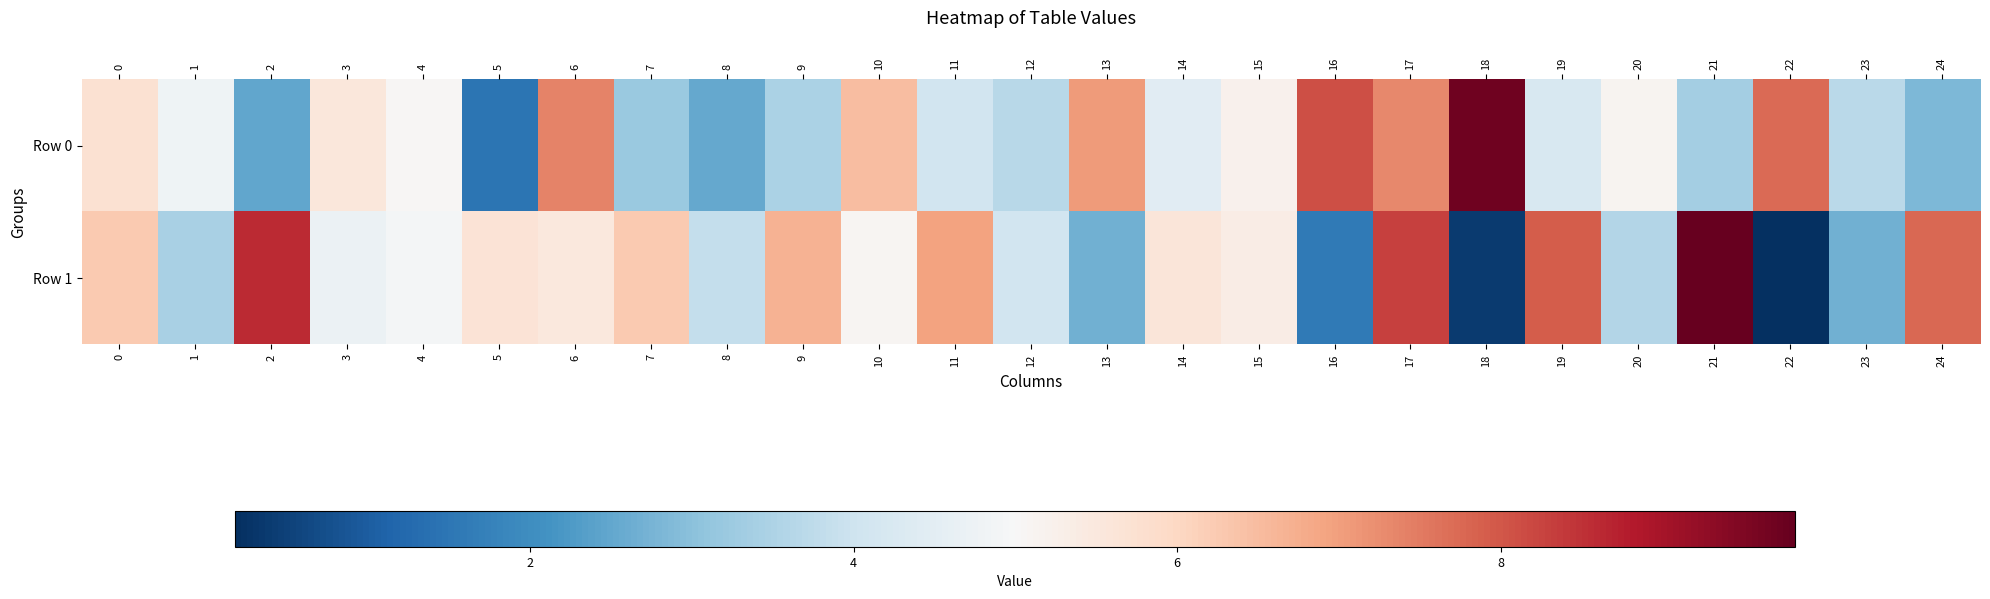

At how many categories does at least one series exceed 3?

25